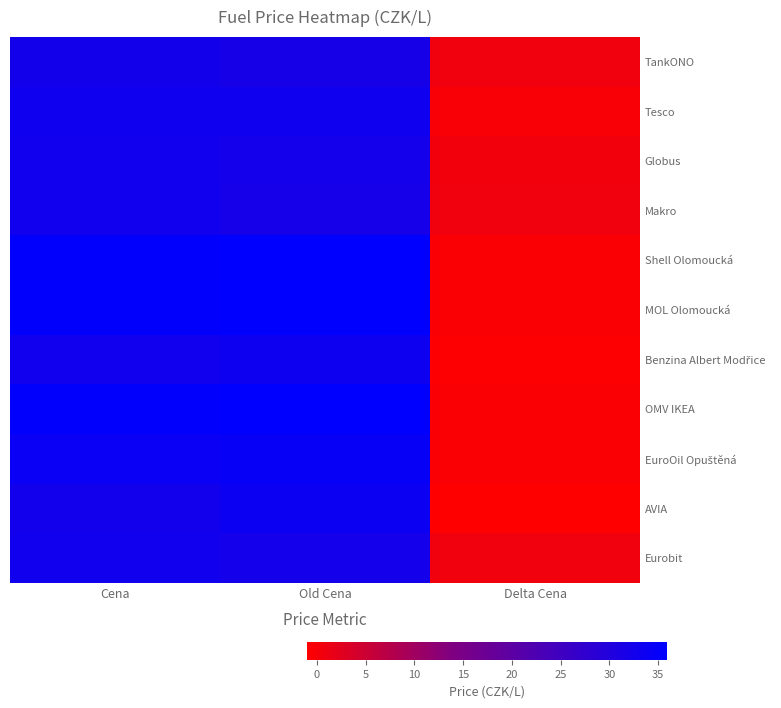

At which category is the sum across all series the highest?

Old Cena